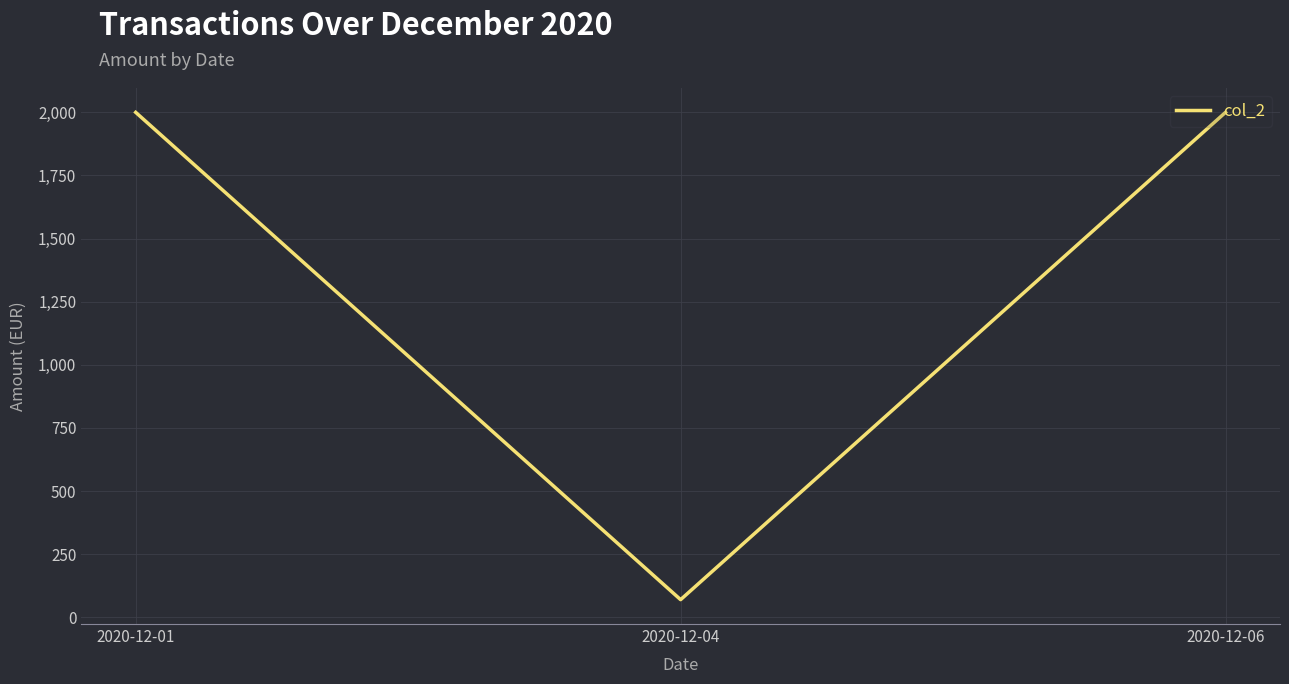

Reading left to right, what are all the values shown in this chart?

2000	70	2000